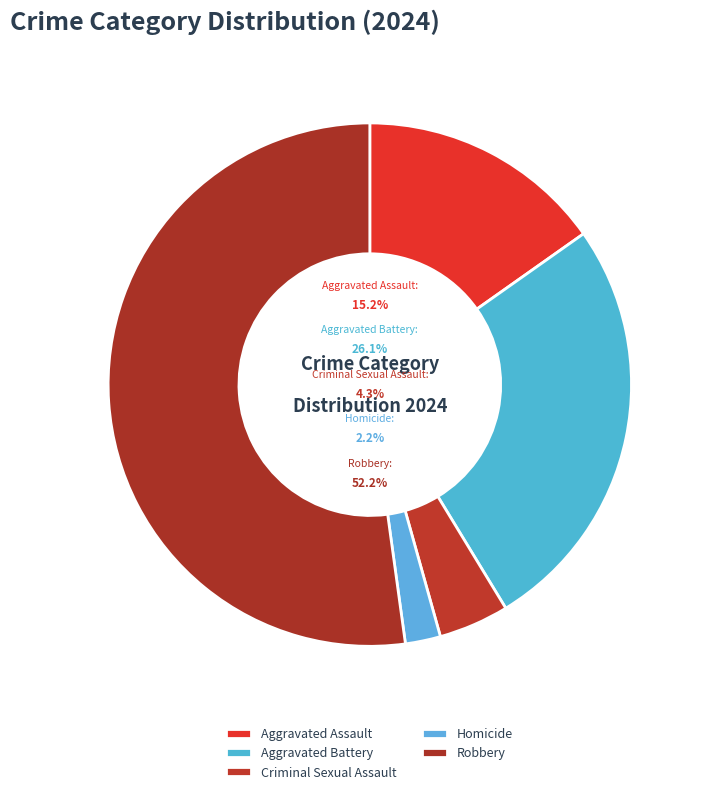

What percentage is the Homicide slice, to the nearest percent?

2%